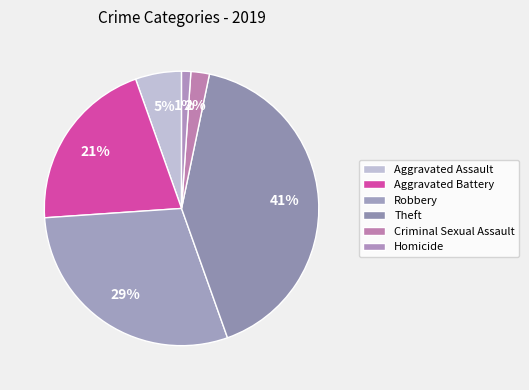

What percentage do Robbery and Criminal Sexual Assault together represent?

31.5%